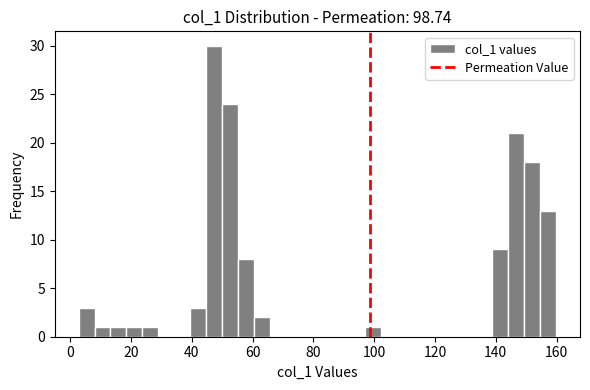

Around what value on the x-axis is the tallest bar? Give the approximate position of its centre, as read against the axis.

48